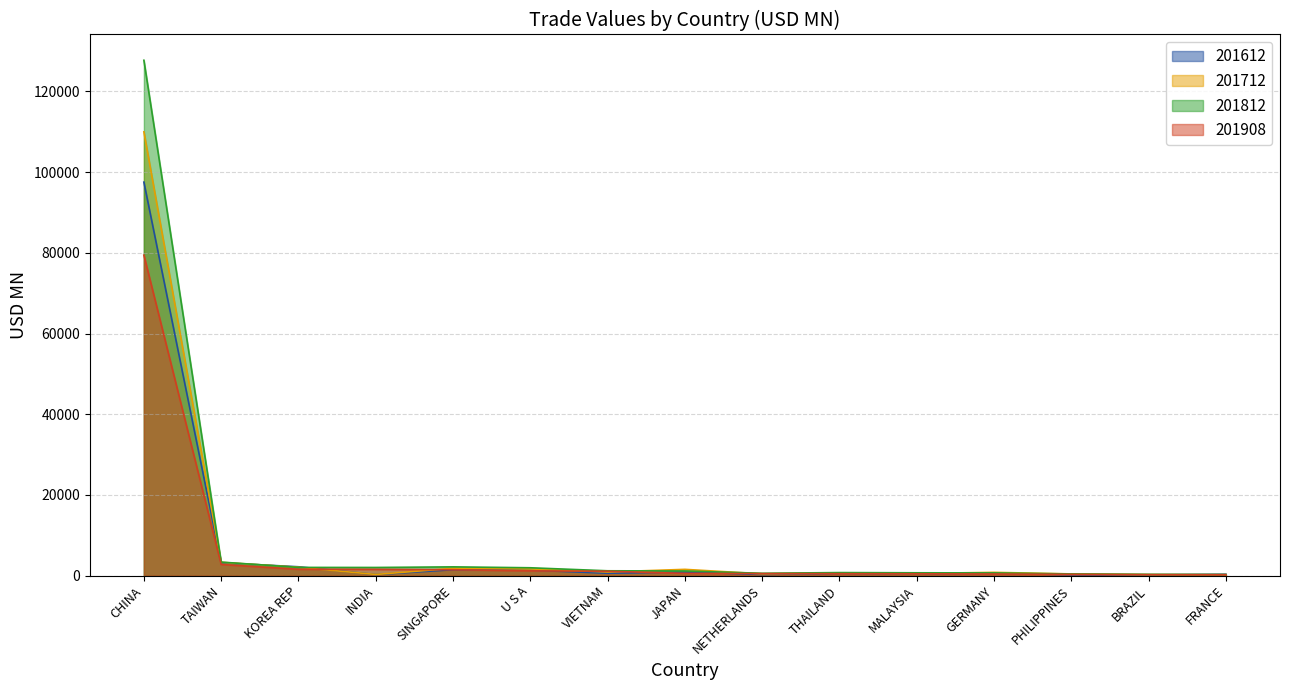

Where do 201908 and 201612 first cross each other?

KOREA REP and INDIA